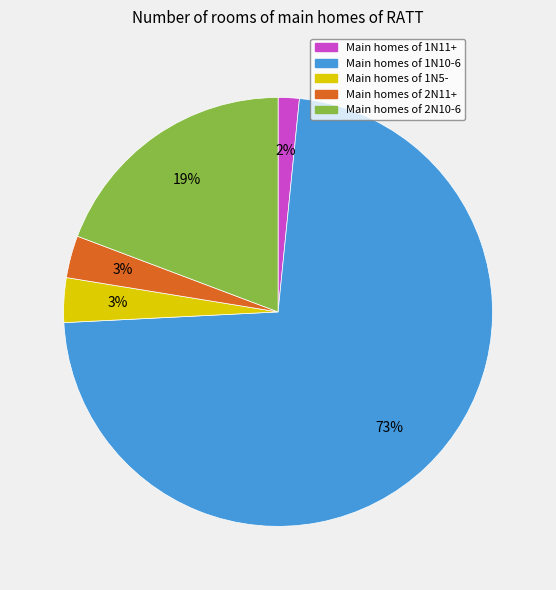

To the nearest percent, what is the average slice percentage?

20%